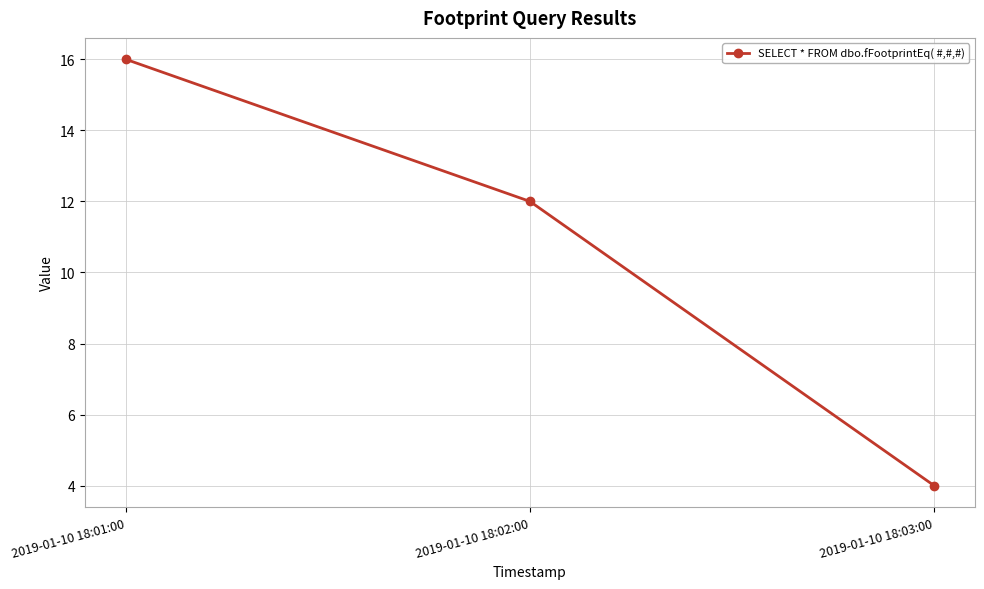

Reading left to right, transcribe all the data shown in this chart.

16	12	4